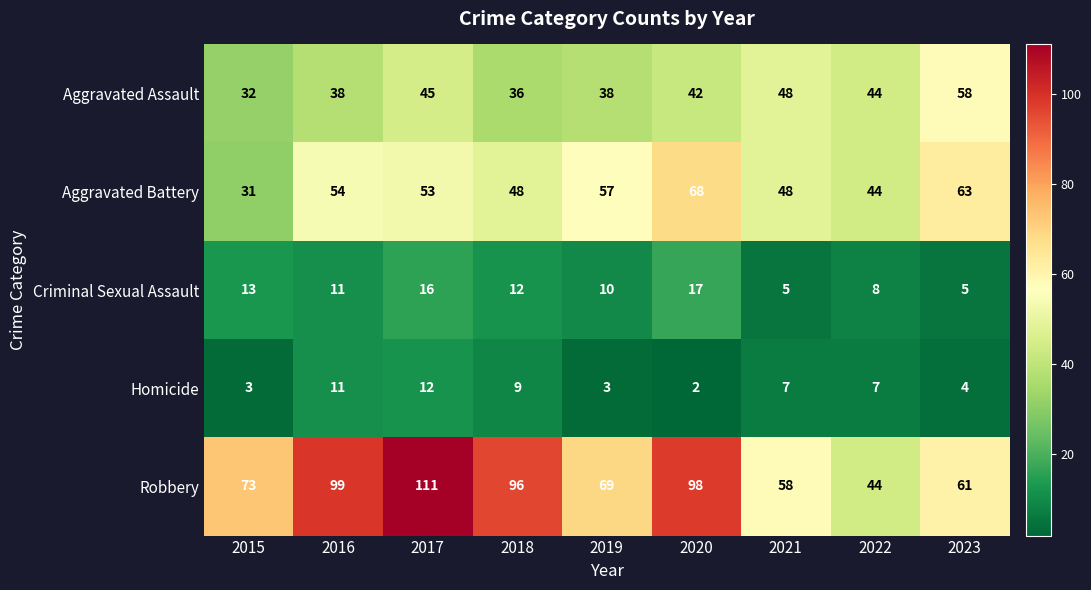

At which label does Aggravated Assault first exceed 42?

2017